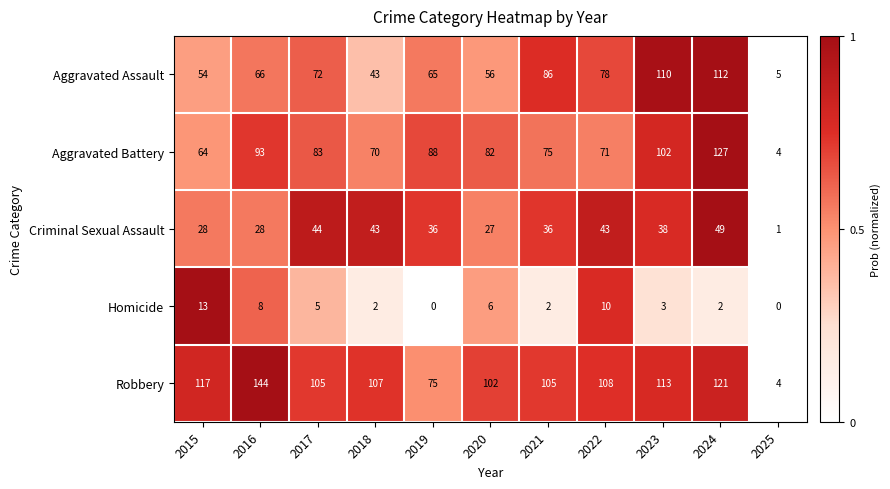

At which label is Homicide closest to 6?

2020